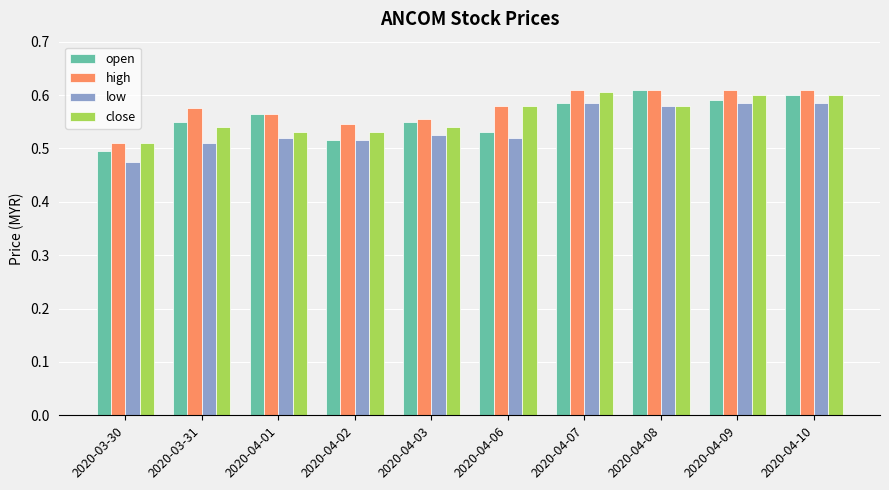

What is the label of the 7th bar from the right?

2020-04-02